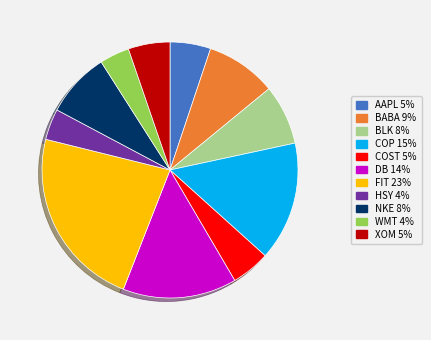

True or false: FIT accounts for 23% of the total.

True